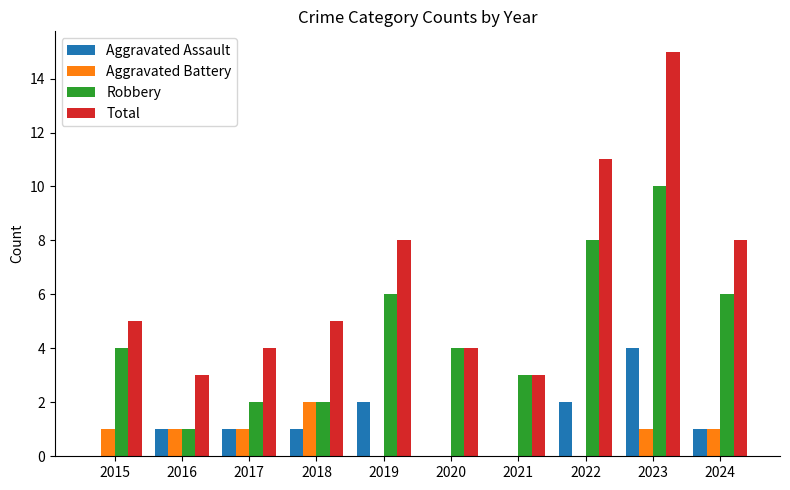

What is the greatest value displayed?

15